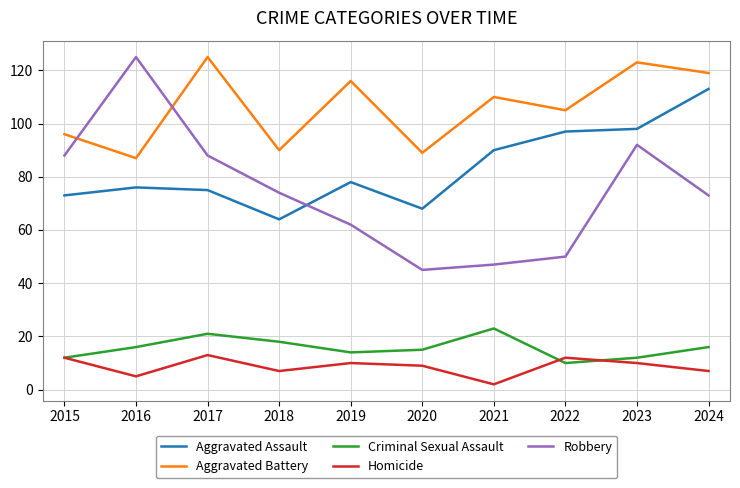

Rank the series at 2021 from lowest to highest value.

Homicide, Criminal Sexual Assault, Robbery, Aggravated Assault, Aggravated Battery